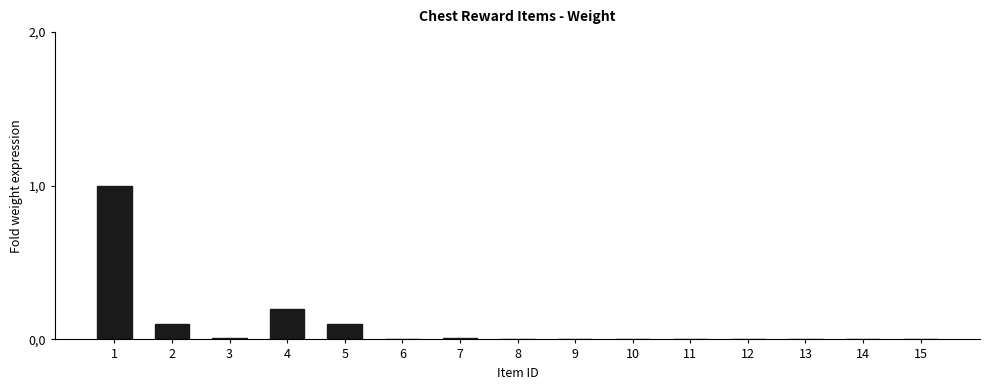

Are the bars horizontal?

No